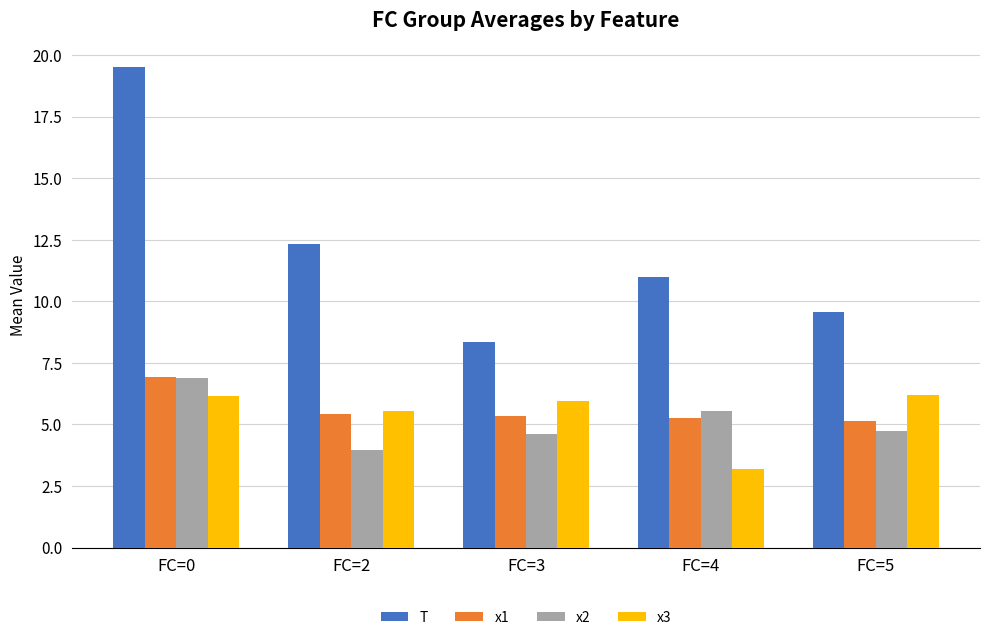

Where is T nearest to the value 13?

FC=2